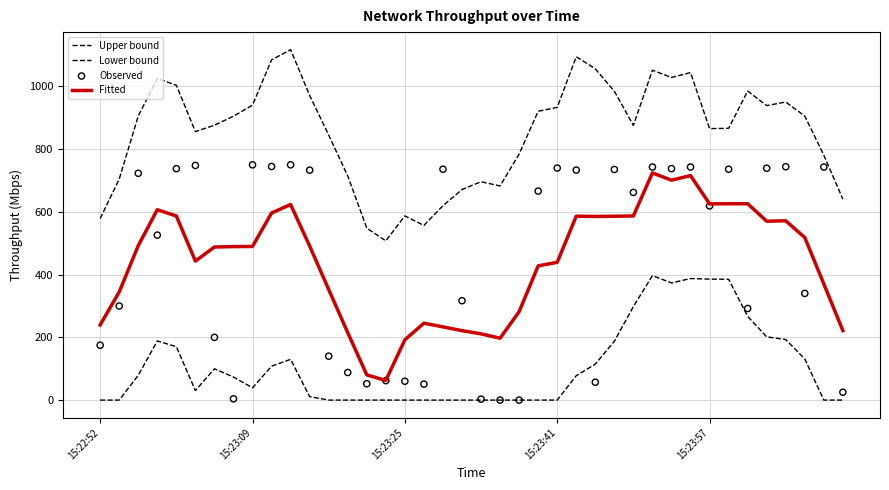

Which series contains the highest Y value?

Upper bound